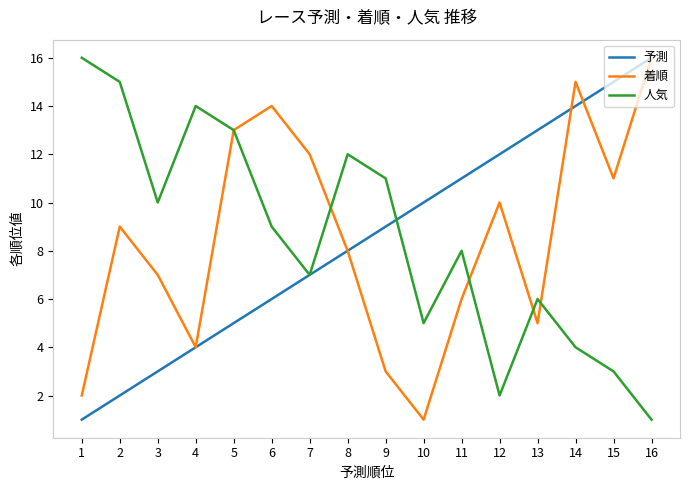

What is the smallest value displayed?

1